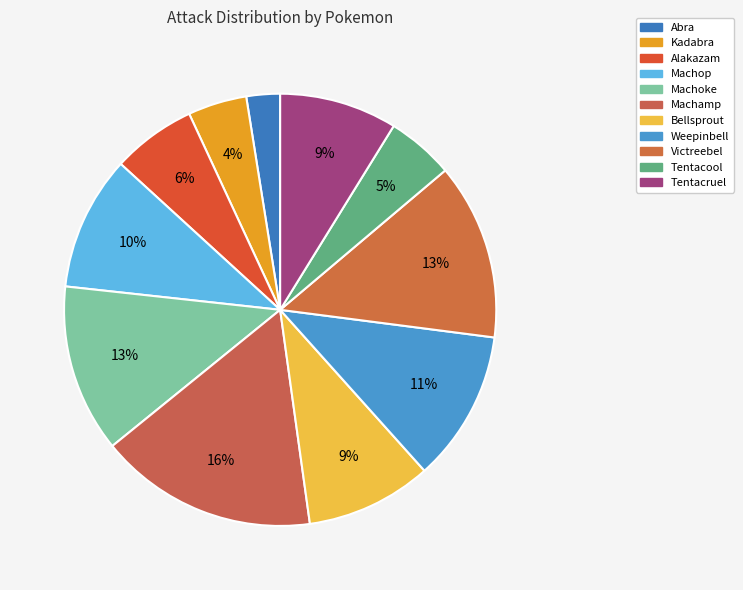

Rank the categories by value from lowest to highest.

Abra, Kadabra, Tentacool, Alakazam, Tentacruel, Bellsprout, Machop, Weepinbell, Machoke, Victreebel, Machamp